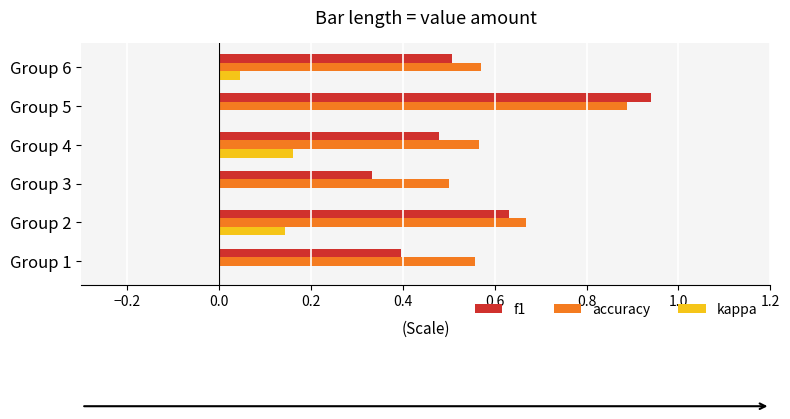

Is the value of f1 at Group 3 greater than the value of accuracy at Group 2?

No